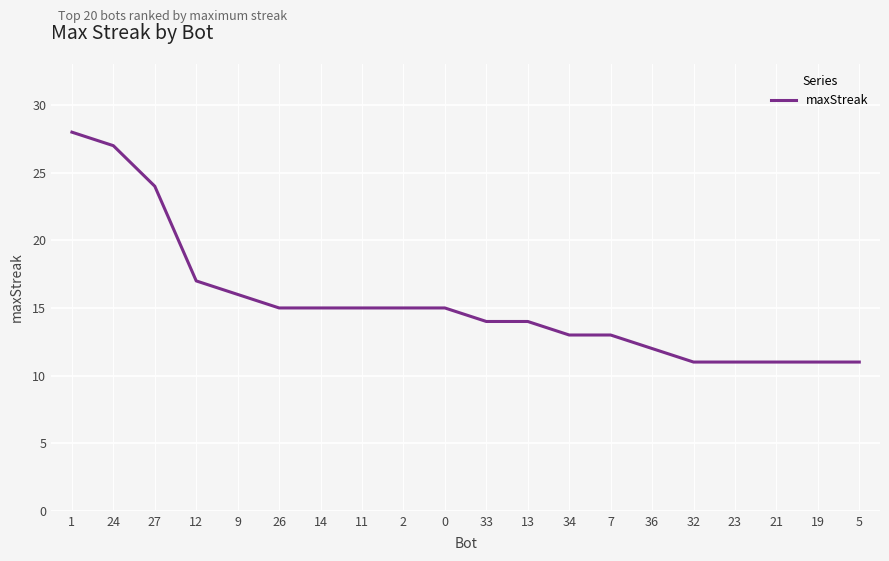

Does the chart have visible grid lines?

Yes